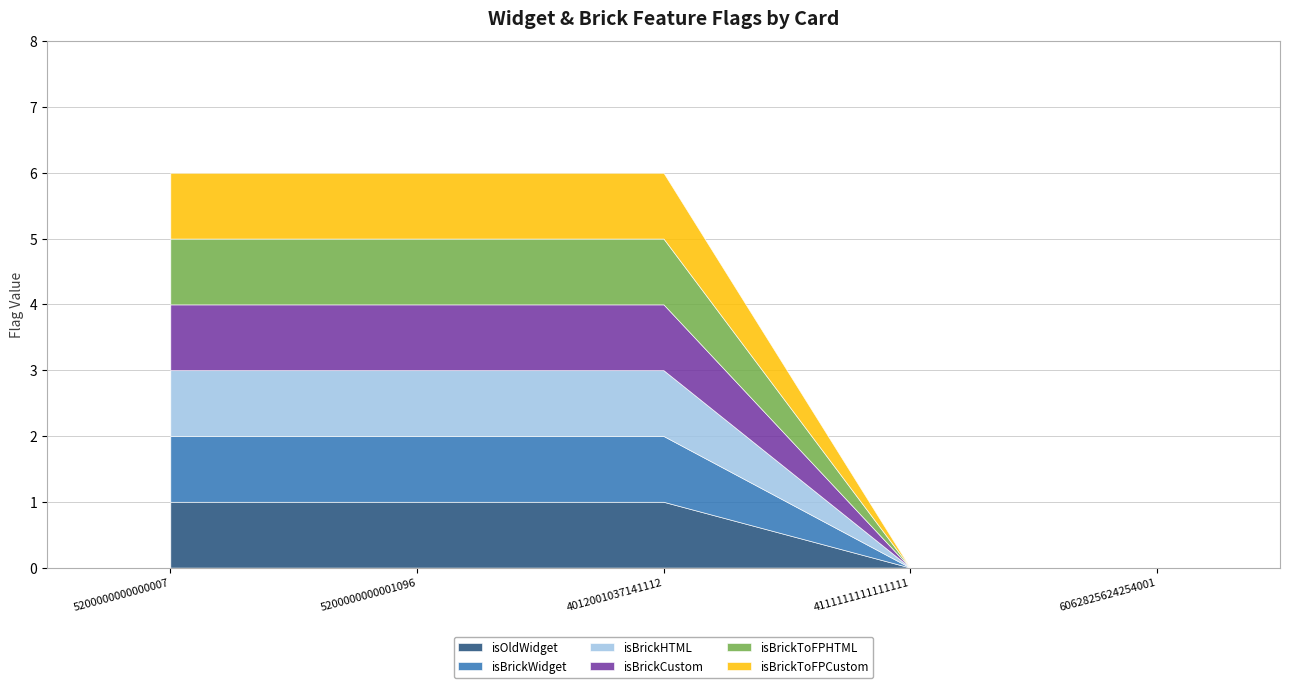

At which label does isBrickToFPCustom reach its peak?

5200000000000007